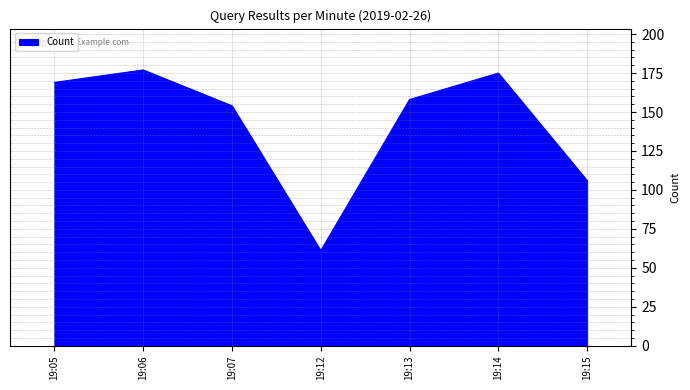

Where is the data nearest to the value 119?

19:15